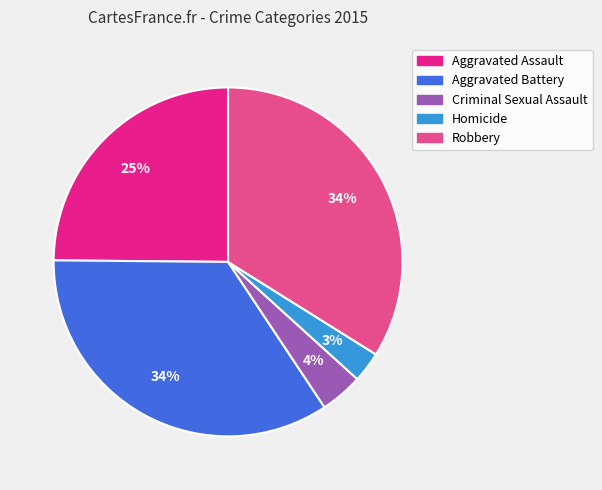

To the nearest percent, what is the combined percentage of Aggravated Assault and Homicide?

28%